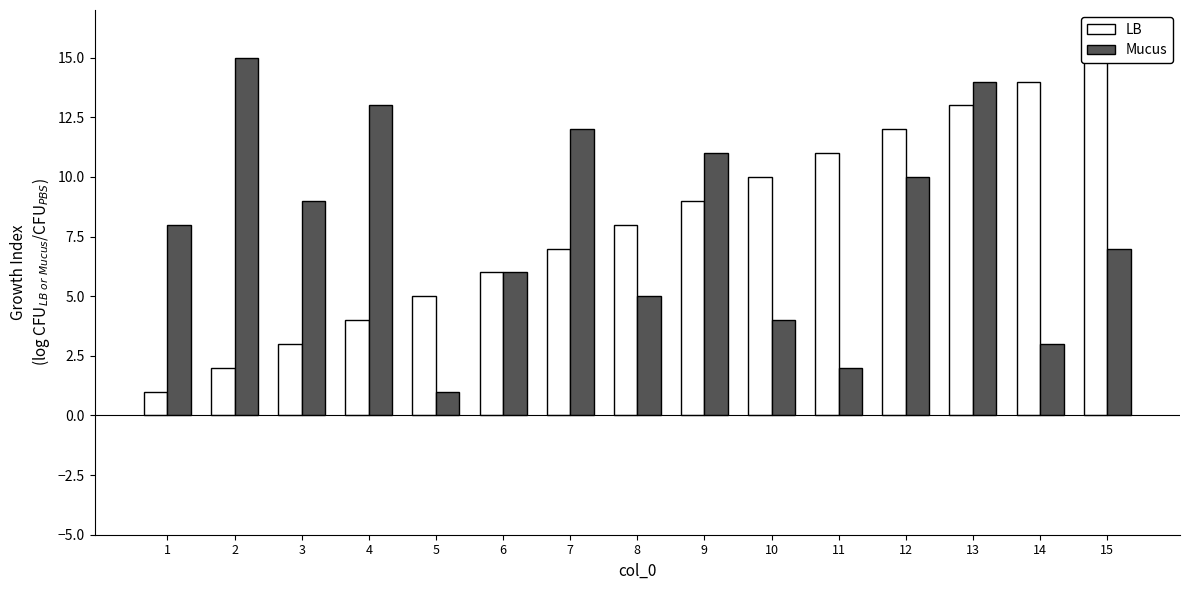

True or false: Mucus has a value of 6 at 6.

True